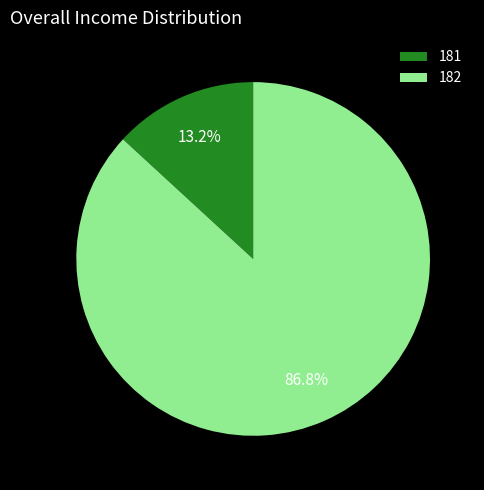

To the nearest percent, what portion does 182 represent?

87%